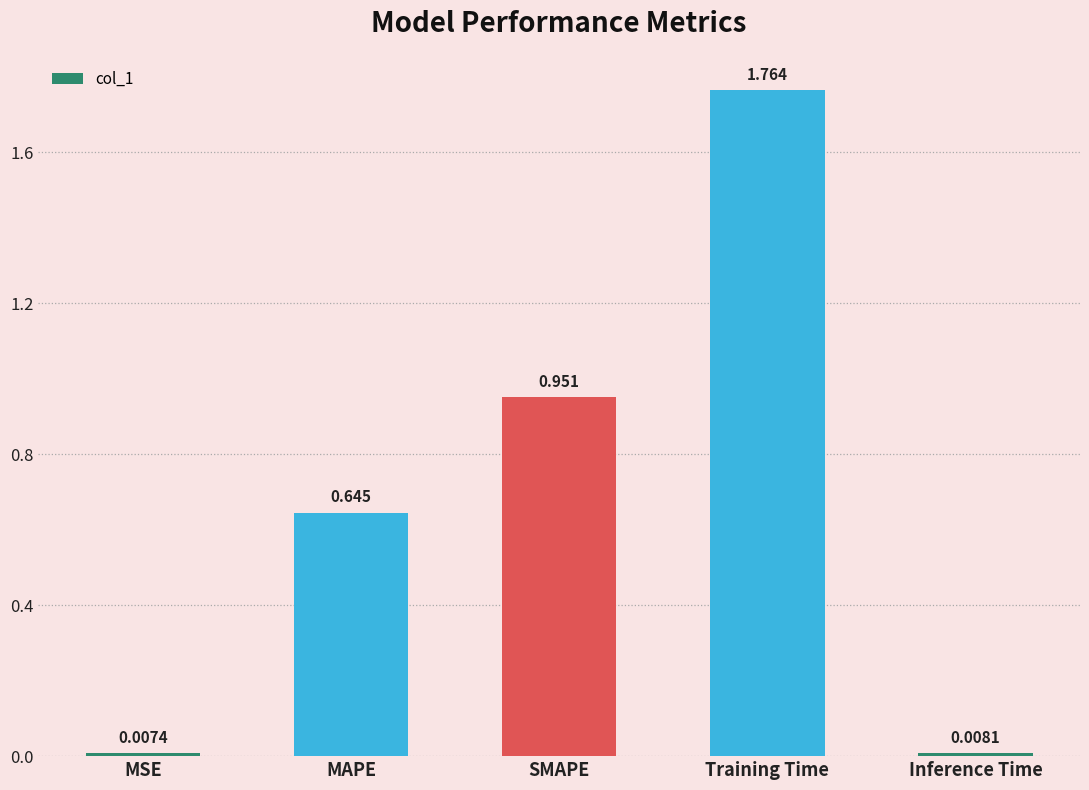

What is the label of the 3rd bar from the left?

SMAPE